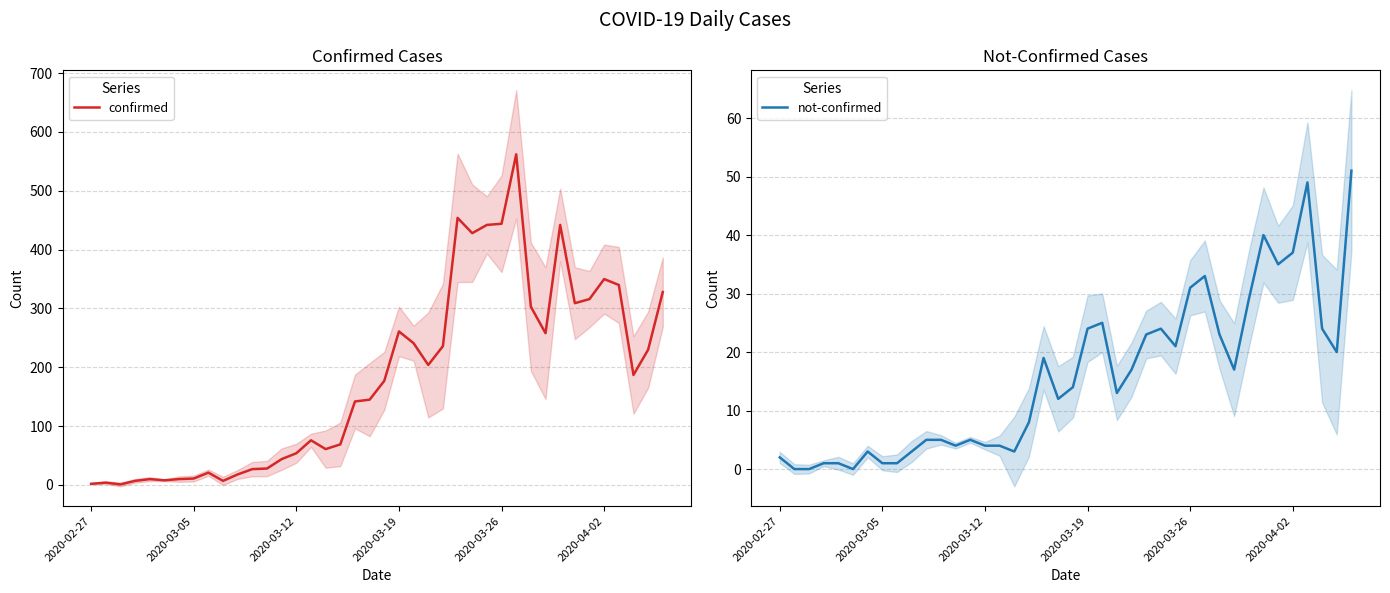

Read the not-confirmed value at 25.

23